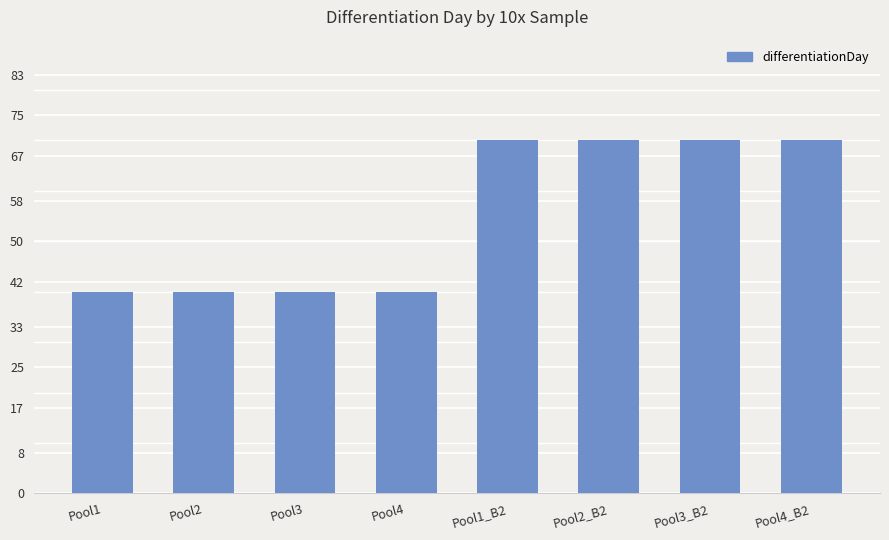

Are the bars horizontal?

No